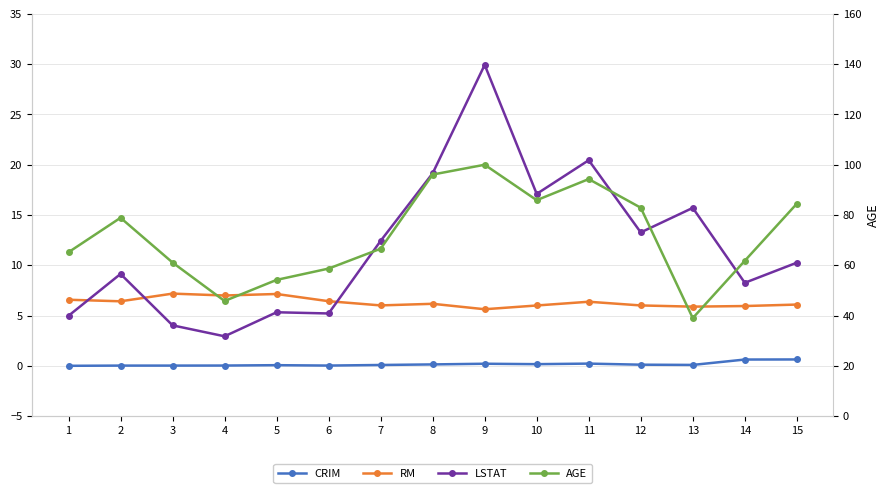

At which category does AGE reach its first local valley?

4